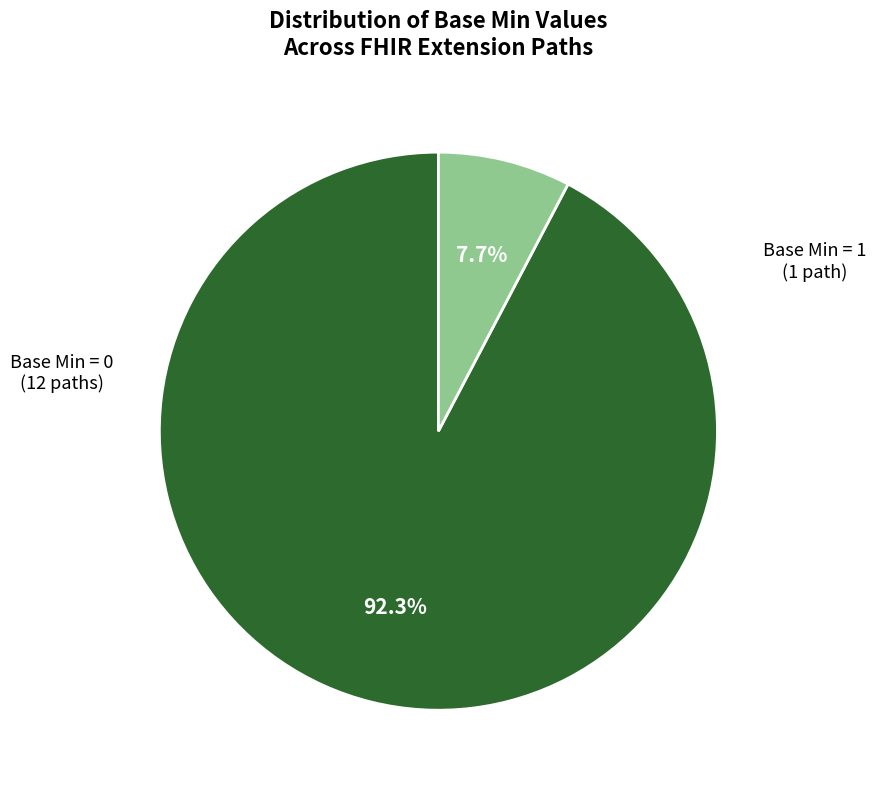

Does any single category account for the majority?

Yes